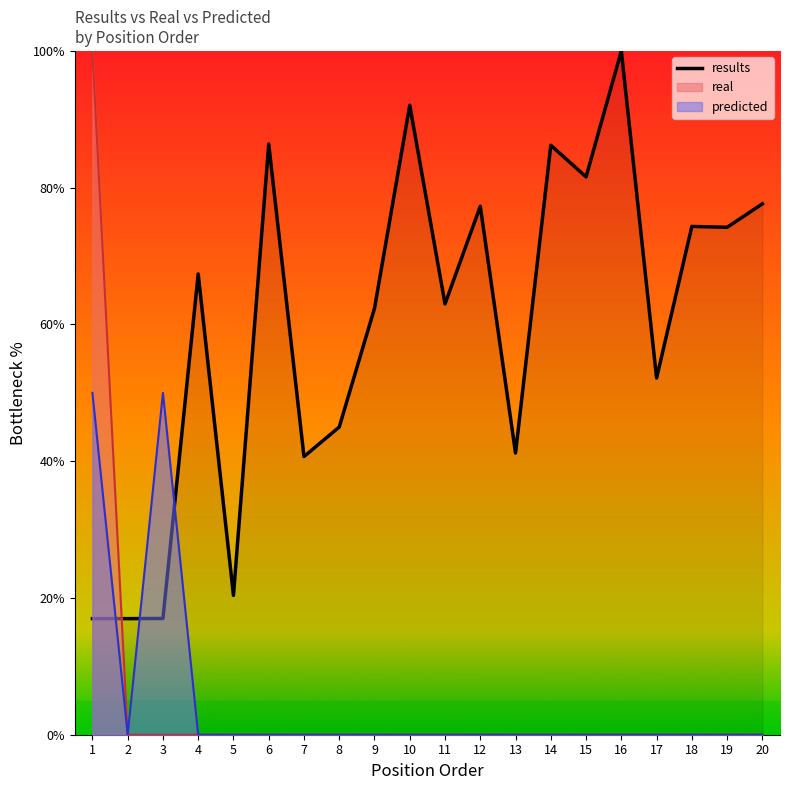

List the labels in order of value, smallest first.

2, 1, 3, 5, 7, 13, 8, 17, 9, 11, 4, 19, 18, 12, 20, 15, 14, 6, 10, 16